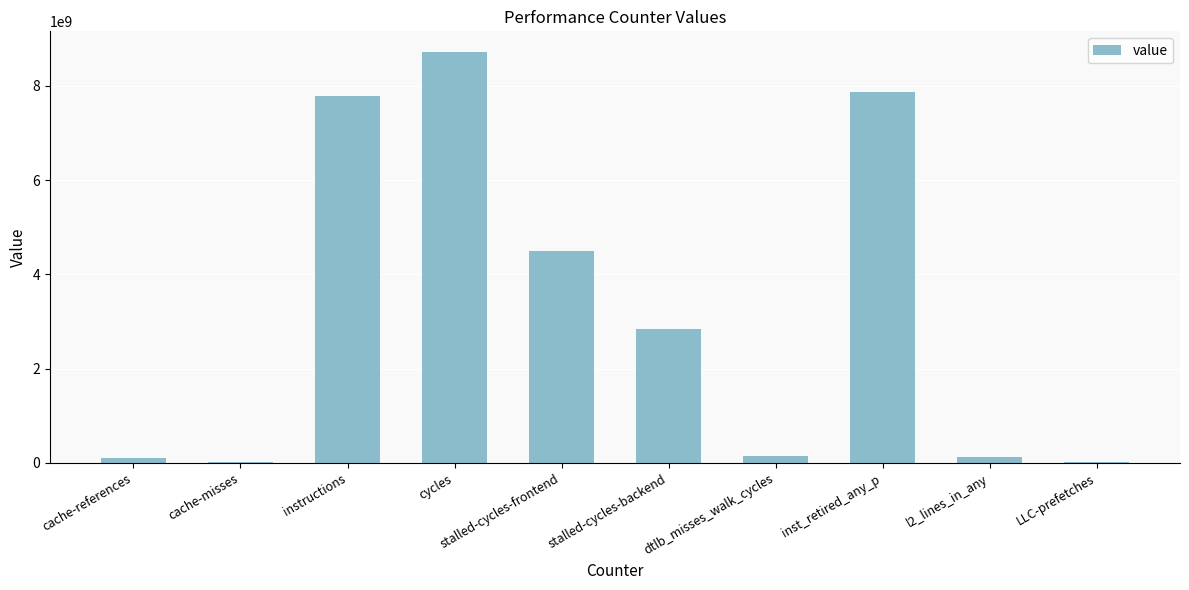

What is the change in value from cache-misses to dtlb_misses_walk_cycles?

+129873602